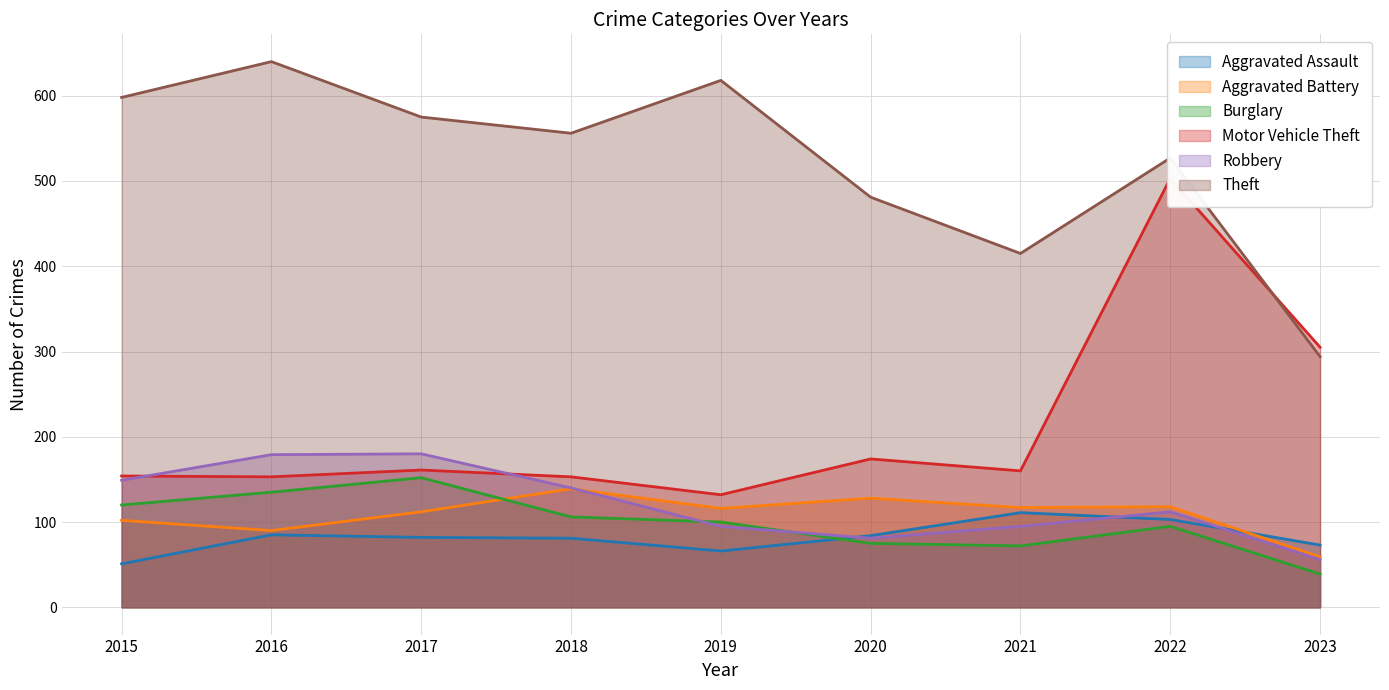

What is the difference between the second highest and minimum values in the Theft series?

324